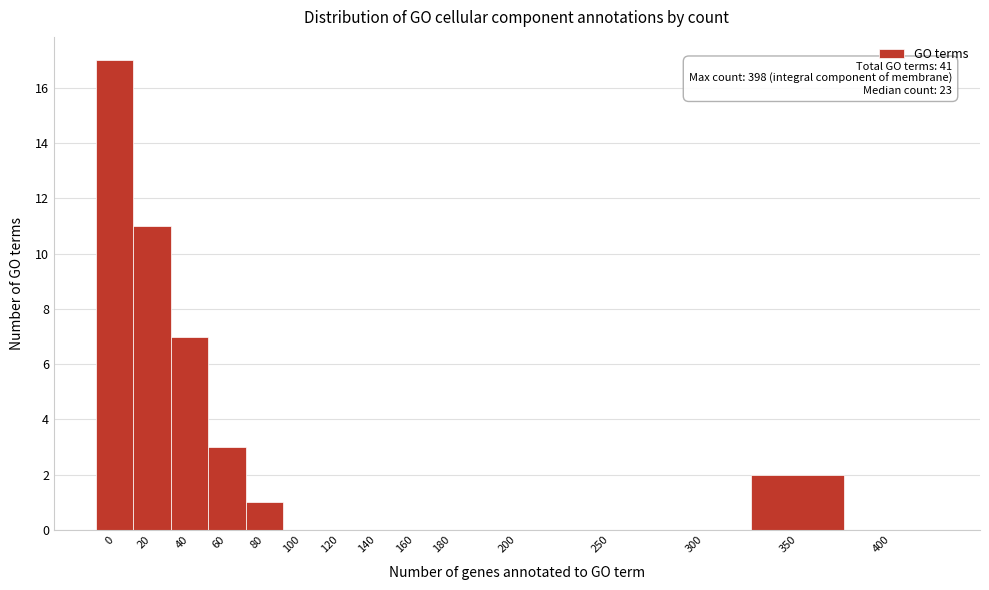

Reading right to left, list all the values displayed in this chart.

400=0	350=2	300=0	250=0	200=0	180=0	160=0	140=0	120=0	100=0	80=1	60=3	40=7	20=11	0=17